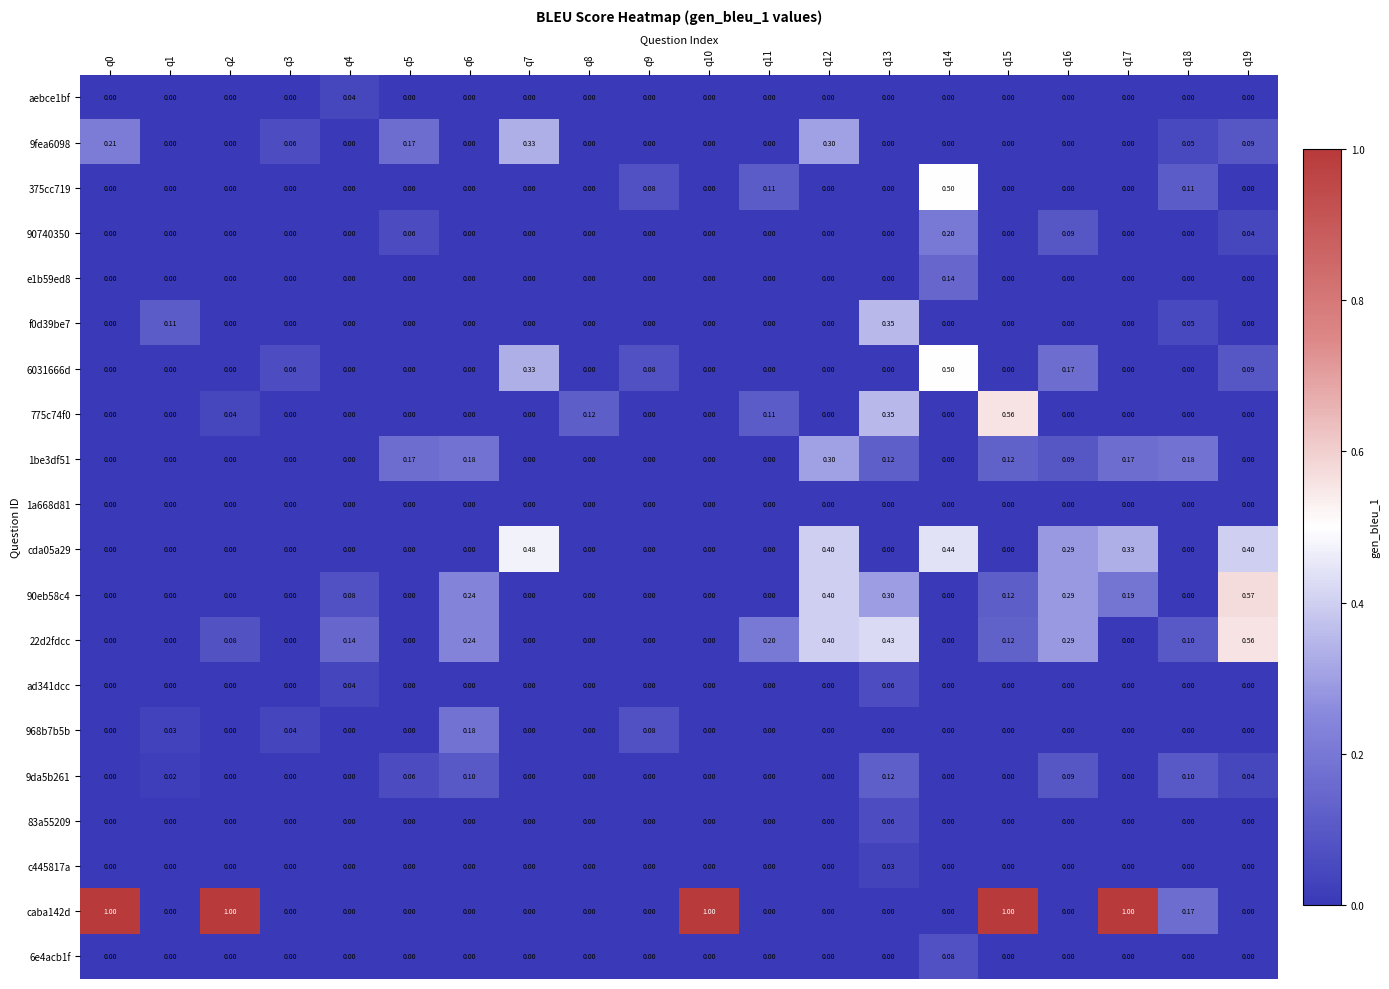

Reading right to left, transcribe all the data shown in this chart.

aebce1bf: q19=0.0	q18=0.0	q17=0.0	q16=0.0	q15=0.0	q14=0.0	q13=0.0	q12=0.0	q11=0.0	q10=0.0	q9=0.0	q8=0.0	q7=0.0	q6=0.0	q5=0.0	q4=0.0	q3=0.0	q2=0.0	q1=0.0	q0=0.0
9fea6098: q19=0.1	q18=0.1	q17=0.0	q16=0.0	q15=0.0	q14=0.0	q13=0.0	q12=0.3	q11=0.0	q10=0.0	q9=0.0	q8=0.0	q7=0.3	q6=0.0	q5=0.2	q4=0.0	q3=0.1	q2=0.0	q1=0.0	q0=0.2
375cc719: q19=0.0	q18=0.1	q17=0.0	q16=0.0	q15=0.0	q14=0.5	q13=0.0	q12=0.0	q11=0.1	q10=0.0	q9=0.1	q8=0.0	q7=0.0	q6=0.0	q5=0.0	q4=0.0	q3=0.0	q2=0.0	q1=0.0	q0=0.0
90740350: q19=0.0	q18=0.0	q17=0.0	q16=0.1	q15=0.0	q14=0.2	q13=0.0	q12=0.0	q11=0.0	q10=0.0	q9=0.0	q8=0.0	q7=0.0	q6=0.0	q5=0.1	q4=0.0	q3=0.0	q2=0.0	q1=0.0	q0=0.0
e1b59ed8: q19=0.0	q18=0.0	q17=0.0	q16=0.0	q15=0.0	q14=0.1	q13=0.0	q12=0.0	q11=0.0	q10=0.0	q9=0.0	q8=0.0	q7=0.0	q6=0.0	q5=0.0	q4=0.0	q3=0.0	q2=0.0	q1=0.0	q0=0.0
f0d39be7: q19=0.0	q18=0.1	q17=0.0	q16=0.0	q15=0.0	q14=0.0	q13=0.3	q12=0.0	q11=0.0	q10=0.0	q9=0.0	q8=0.0	q7=0.0	q6=0.0	q5=0.0	q4=0.0	q3=0.0	q2=0.0	q1=0.1	q0=0.0
6031666d: q19=0.1	q18=0.0	q17=0.0	q16=0.2	q15=0.0	q14=0.5	q13=0.0	q12=0.0	q11=0.0	q10=0.0	q9=0.1	q8=0.0	q7=0.3	q6=0.0	q5=0.0	q4=0.0	q3=0.1	q2=0.0	q1=0.0	q0=0.0
775c74f0: q19=0.0	q18=0.0	q17=0.0	q16=0.0	q15=0.6	q14=0.0	q13=0.3	q12=0.0	q11=0.1	q10=0.0	q9=0.0	q8=0.1	q7=0.0	q6=0.0	q5=0.0	q4=0.0	q3=0.0	q2=0.0	q1=0.0	q0=0.0
1be3df51: q19=0.0	q18=0.2	q17=0.2	q16=0.1	q15=0.1	q14=0.0	q13=0.1	q12=0.3	q11=0.0	q10=0.0	q9=0.0	q8=0.0	q7=0.0	q6=0.2	q5=0.2	q4=0.0	q3=0.0	q2=0.0	q1=0.0	q0=0.0
1a668d81: q19=0.0	q18=0.0	q17=0.0	q16=0.0	q15=0.0	q14=0.0	q13=0.0	q12=0.0	q11=0.0	q10=0.0	q9=0.0	q8=0.0	q7=0.0	q6=0.0	q5=0.0	q4=0.0	q3=0.0	q2=0.0	q1=0.0	q0=0.0
cda05a29: q19=0.4	q18=0.0	q17=0.3	q16=0.3	q15=0.0	q14=0.4	q13=0.0	q12=0.4	q11=0.0	q10=0.0	q9=0.0	q8=0.0	q7=0.5	q6=0.0	q5=0.0	q4=0.0	q3=0.0	q2=0.0	q1=0.0	q0=0.0
90eb58c4: q19=0.6	q18=0.0	q17=0.2	q16=0.3	q15=0.1	q14=0.0	q13=0.3	q12=0.4	q11=0.0	q10=0.0	q9=0.0	q8=0.0	q7=0.0	q6=0.2	q5=0.0	q4=0.1	q3=0.0	q2=0.0	q1=0.0	q0=0.0
22d2fdcc: q19=0.6	q18=0.1	q17=0.0	q16=0.3	q15=0.1	q14=0.0	q13=0.4	q12=0.4	q11=0.2	q10=0.0	q9=0.0	q8=0.0	q7=0.0	q6=0.2	q5=0.0	q4=0.1	q3=0.0	q2=0.1	q1=0.0	q0=0.0
ad341dcc: q19=0.0	q18=0.0	q17=0.0	q16=0.0	q15=0.0	q14=0.0	q13=0.1	q12=0.0	q11=0.0	q10=0.0	q9=0.0	q8=0.0	q7=0.0	q6=0.0	q5=0.0	q4=0.0	q3=0.0	q2=0.0	q1=0.0	q0=0.0
968b7b5b: q19=0.0	q18=0.0	q17=0.0	q16=0.0	q15=0.0	q14=0.0	q13=0.0	q12=0.0	q11=0.0	q10=0.0	q9=0.1	q8=0.0	q7=0.0	q6=0.2	q5=0.0	q4=0.0	q3=0.0	q2=0.0	q1=0.0	q0=0.0
9da5b261: q19=0.0	q18=0.1	q17=0.0	q16=0.1	q15=0.0	q14=0.0	q13=0.1	q12=0.0	q11=0.0	q10=0.0	q9=0.0	q8=0.0	q7=0.0	q6=0.1	q5=0.1	q4=0.0	q3=0.0	q2=0.0	q1=0.0	q0=0.0
83a55209: q19=0.0	q18=0.0	q17=0.0	q16=0.0	q15=0.0	q14=0.0	q13=0.1	q12=0.0	q11=0.0	q10=0.0	q9=0.0	q8=0.0	q7=0.0	q6=0.0	q5=0.0	q4=0.0	q3=0.0	q2=0.0	q1=0.0	q0=0.0
c445817a: q19=0.0	q18=0.0	q17=0.0	q16=0.0	q15=0.0	q14=0.0	q13=0.0	q12=0.0	q11=0.0	q10=0.0	q9=0.0	q8=0.0	q7=0.0	q6=0.0	q5=0.0	q4=0.0	q3=0.0	q2=0.0	q1=0.0	q0=0.0
caba142d: q19=0.0	q18=0.2	q17=1.0	q16=0.0	q15=1.0	q14=0.0	q13=0.0	q12=0.0	q11=0.0	q10=1.0	q9=0.0	q8=0.0	q7=0.0	q6=0.0	q5=0.0	q4=0.0	q3=0.0	q2=1.0	q1=0.0	q0=1.0
6e4acb1f: q19=0.0	q18=0.0	q17=0.0	q16=0.0	q15=0.0	q14=0.1	q13=0.0	q12=0.0	q11=0.0	q10=0.0	q9=0.0	q8=0.0	q7=0.0	q6=0.0	q5=0.0	q4=0.0	q3=0.0	q2=0.0	q1=0.0	q0=0.0